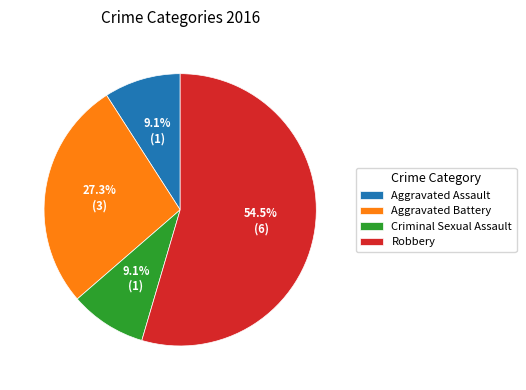

What is the ratio of the value at Criminal Sexual Assault to the value at Aggravated Battery?

0.3